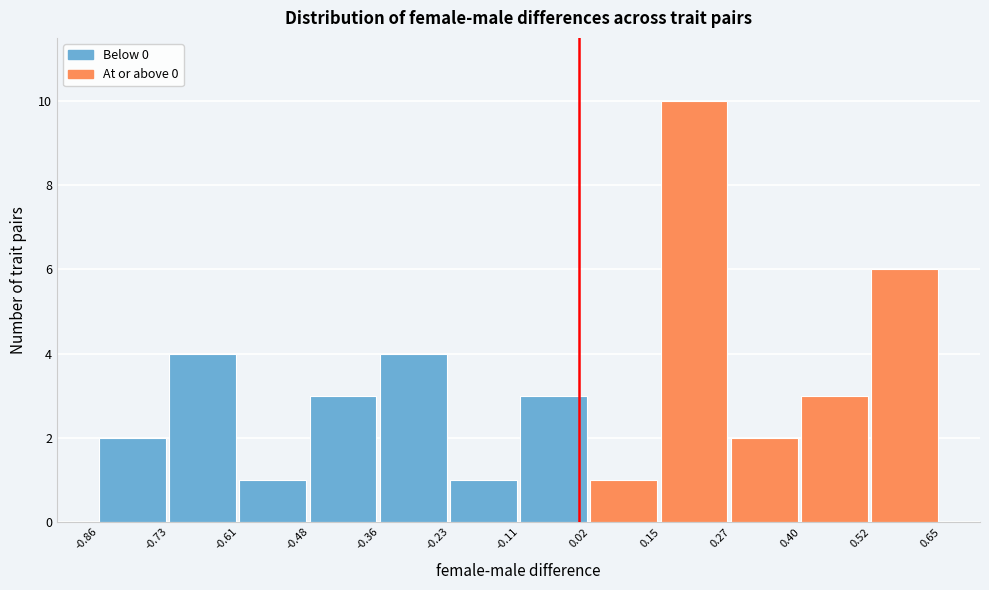

Reading left to right, list every bar in this chart as the range it spans on the x-axis followed by its height. The values are not printed on the chart, so give them approximately, as read against the axis.

-0.86 to -0.73: 2
-0.73 to -0.61: 4
-0.61 to -0.48: 1
-0.48 to -0.36: 3
-0.36 to -0.23: 4
-0.23 to -0.11: 1
-0.11 to 0.02: 3
0.02 to 0.15: 1
0.15 to 0.27: 10
0.27 to 0.40: 2
0.40 to 0.52: 3
0.52 to 0.65: 6